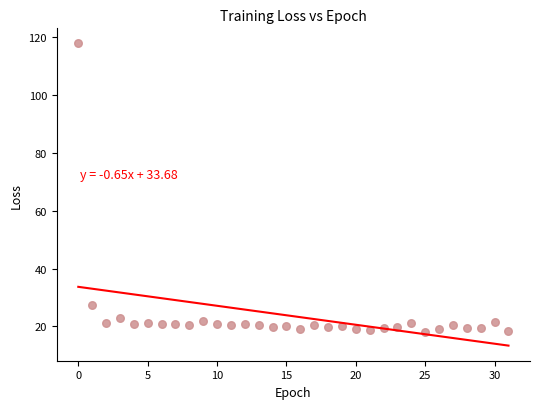

What is the range of Y values (max minus min)?

99.7